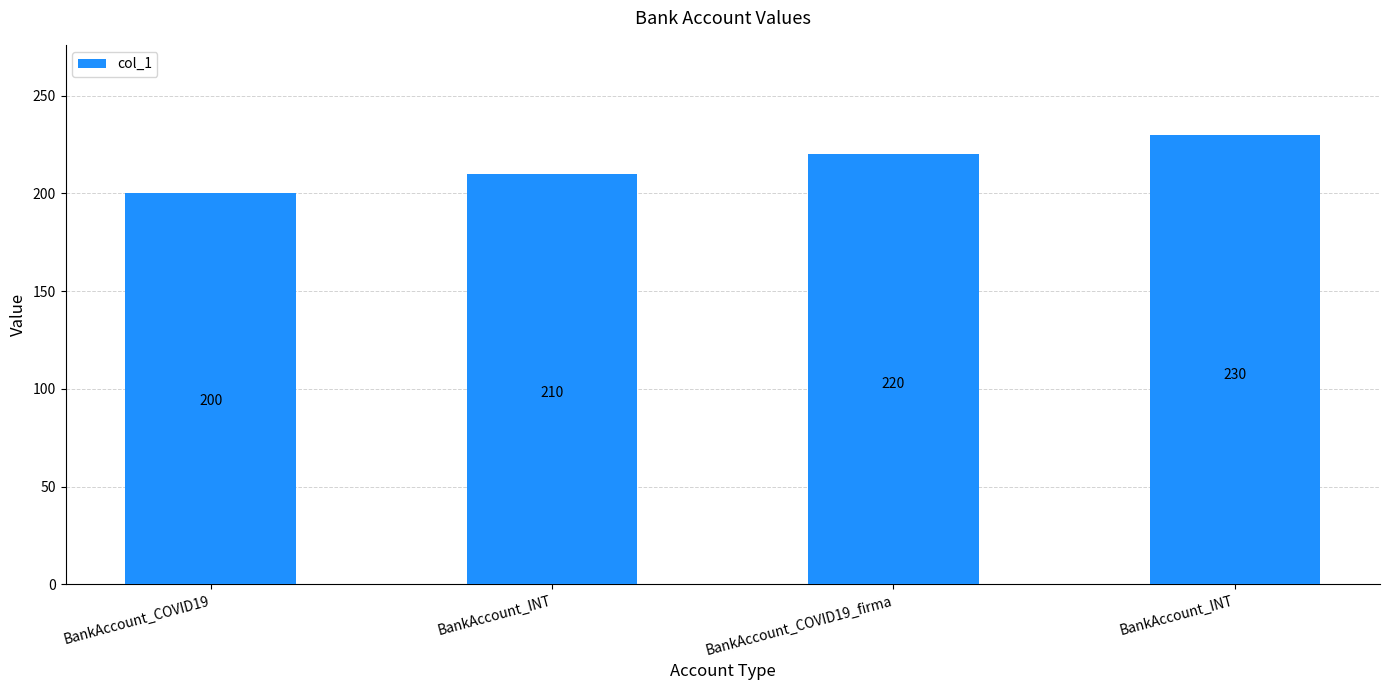

How many bars are there in total?

4